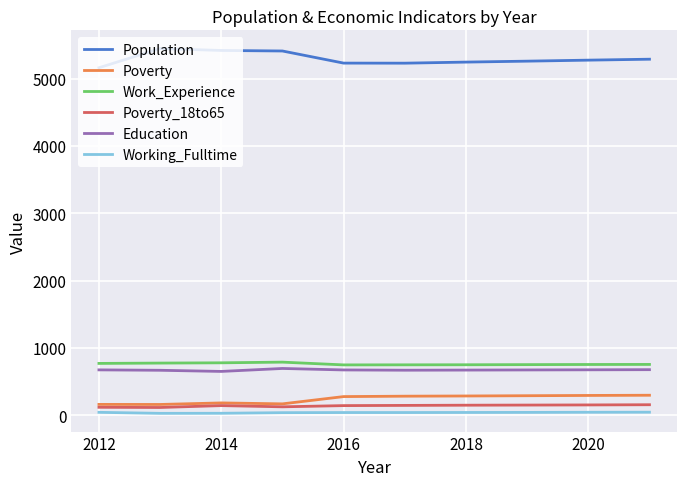

Which series has the largest total across all categories?

Population